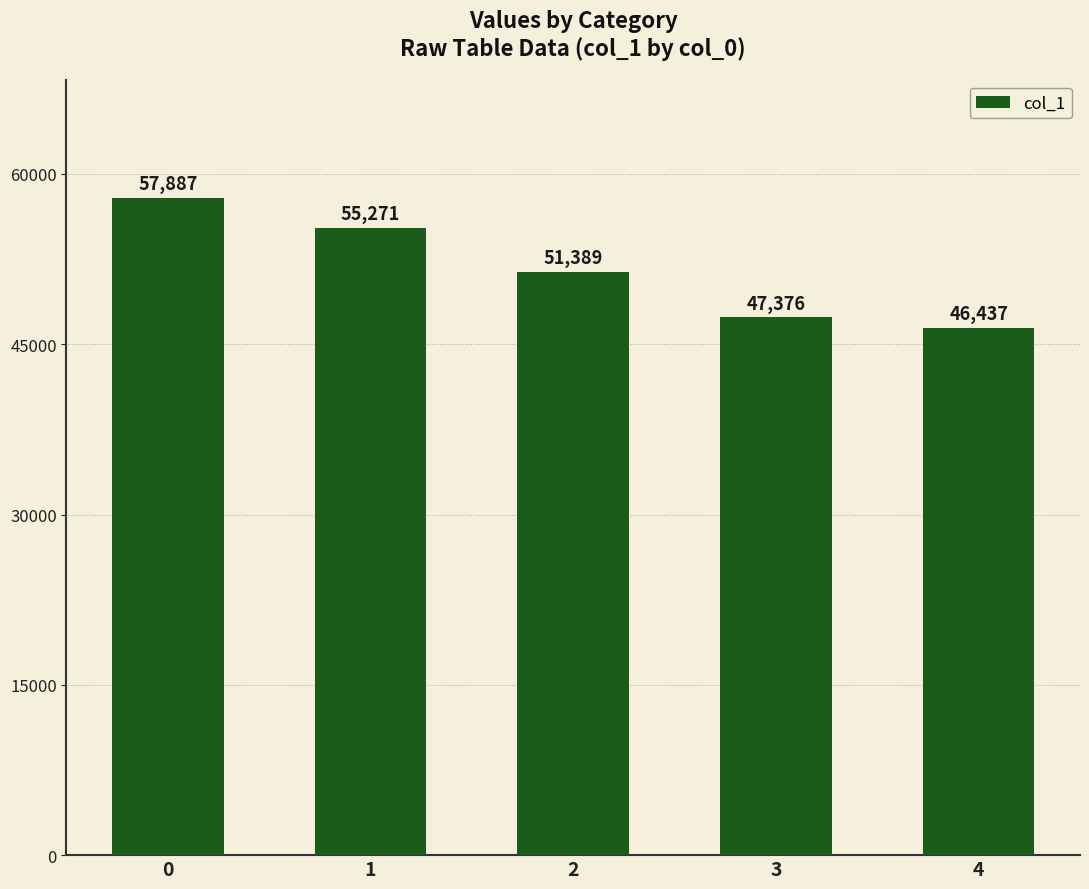

Count the number of categories in the chart.

5